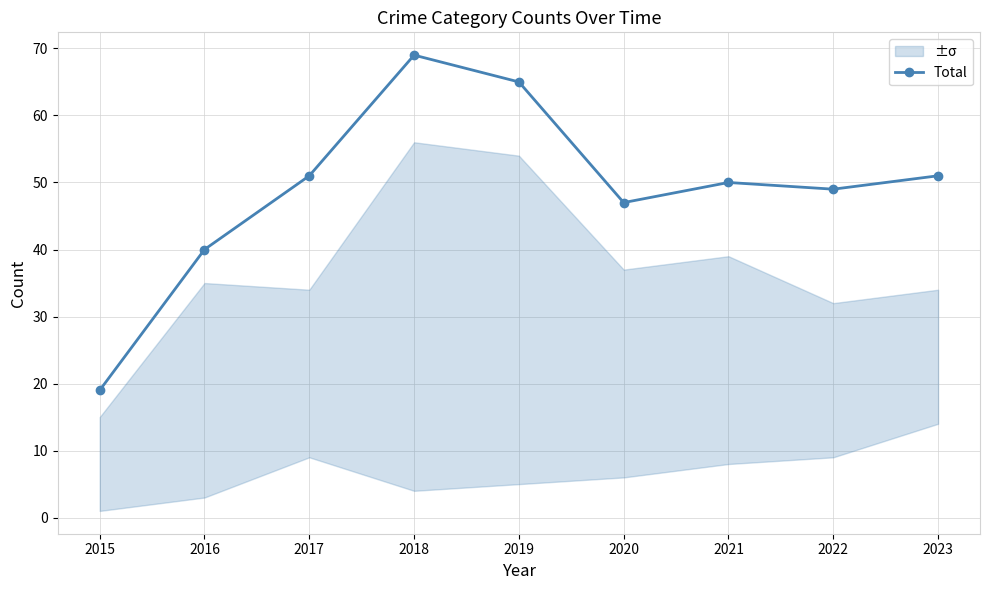

Does the chart display data point markers on the line(s)?

Yes